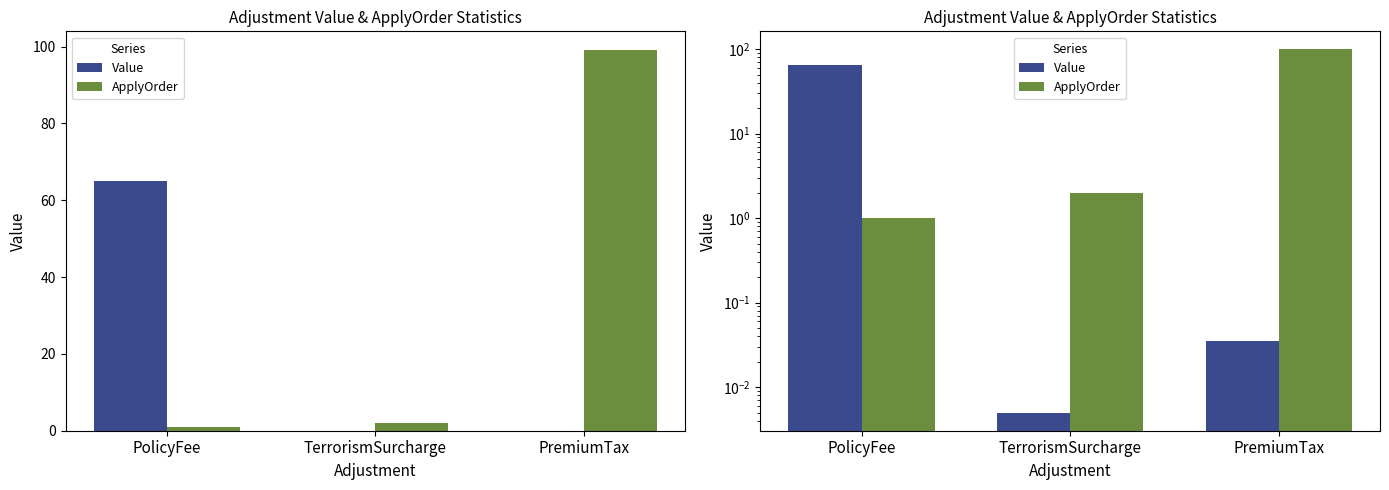

List the labels in order of ApplyOrder value, largest first.

PremiumTax, TerrorismSurcharge, PolicyFee